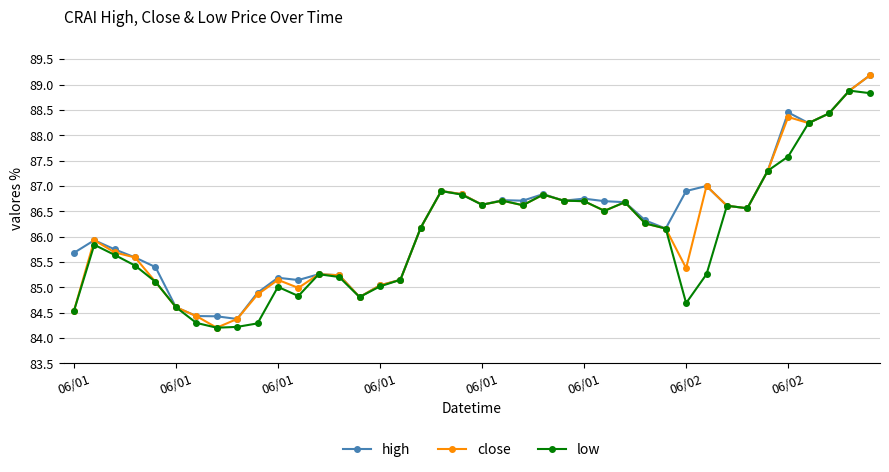

At how many categories does at least one series exceed 84?

40